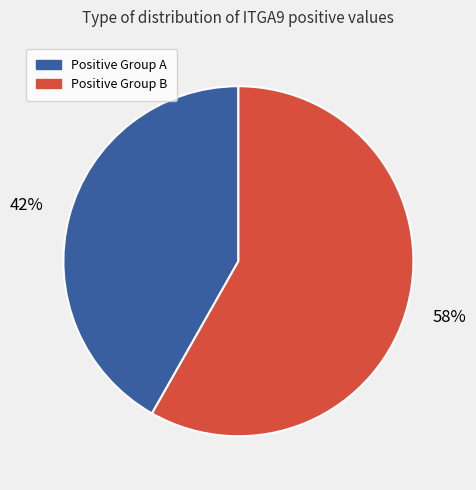

Between Positive Group A and Positive Group B, which is larger?

Positive Group B